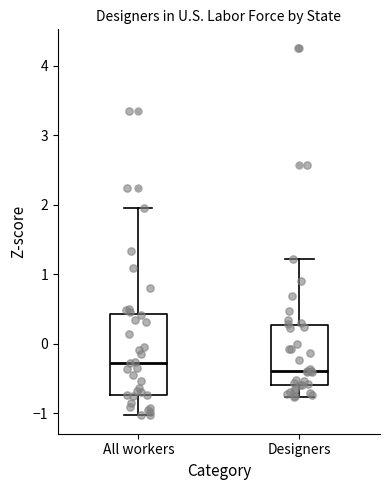

Reading left to right, read every box against the y-axis: the position of its median line, the range the box covers, and the ends of its whiskers. The values are not printed on the chart, so give them approximately, as read against the axis.

All workers: median -0.3, box -0.7 to 0.4, whiskers -1.0 to 2.0
Designers: median -0.4, box -0.6 to 0.3, whiskers -0.8 to 1.2